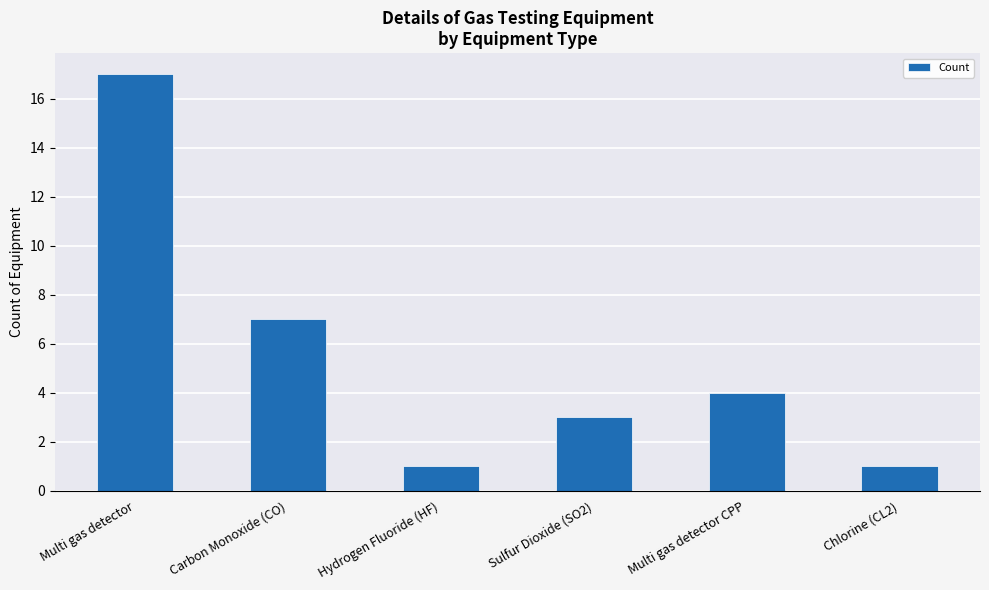

Approximately how many times larger is the value at Carbon Monoxide (CO) compared to Hydrogen Fluoride (HF)?

7.0